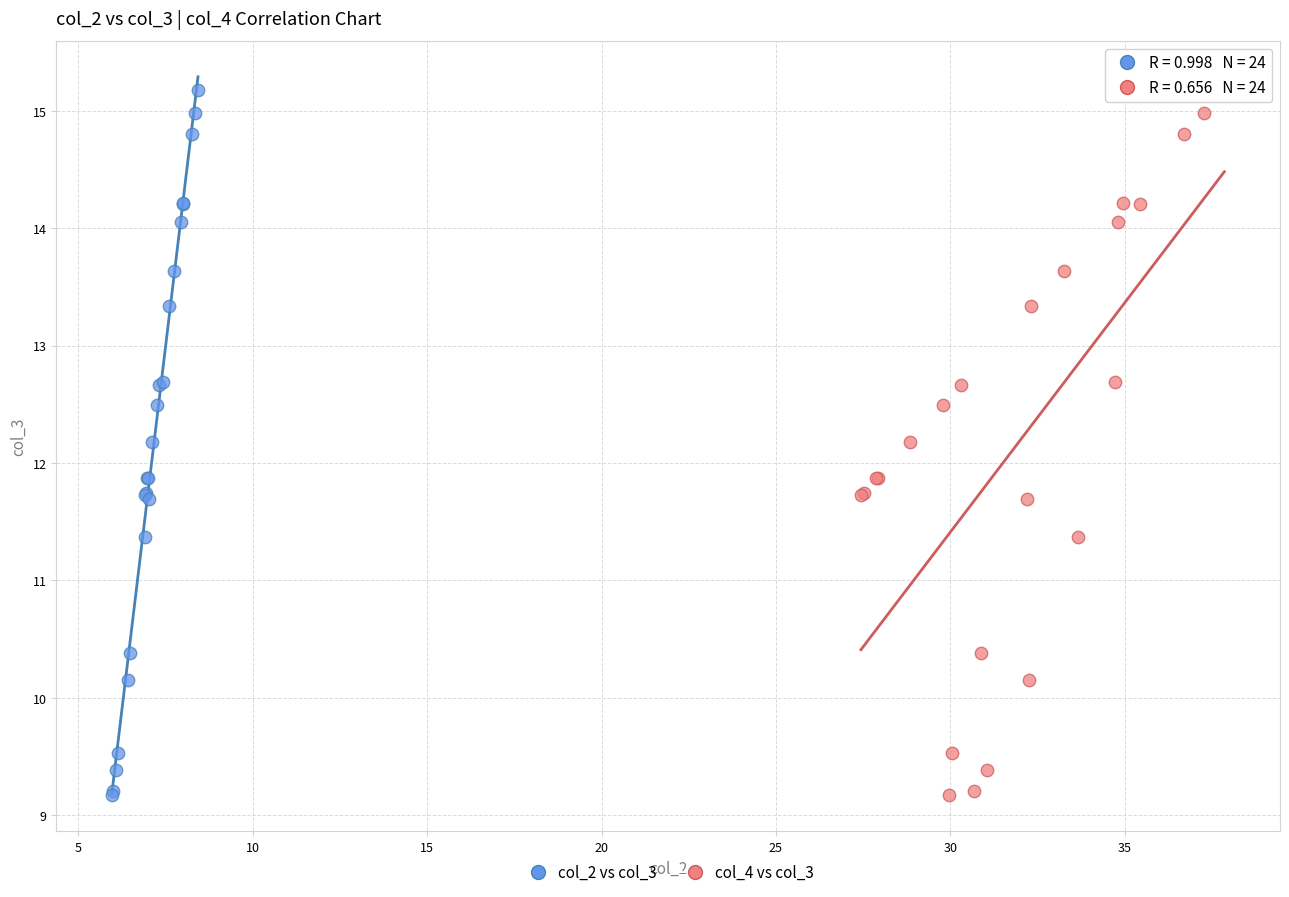

What are all the series names shown in the legend?

col_2 vs col_3, col_4 vs col_3